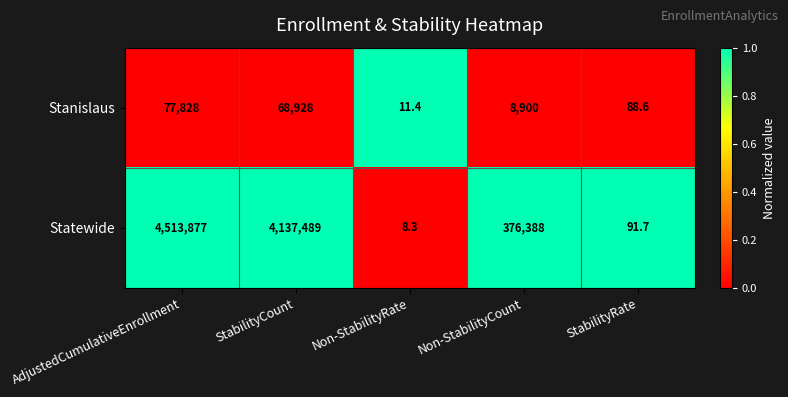

How many distinct data groups are displayed?

2